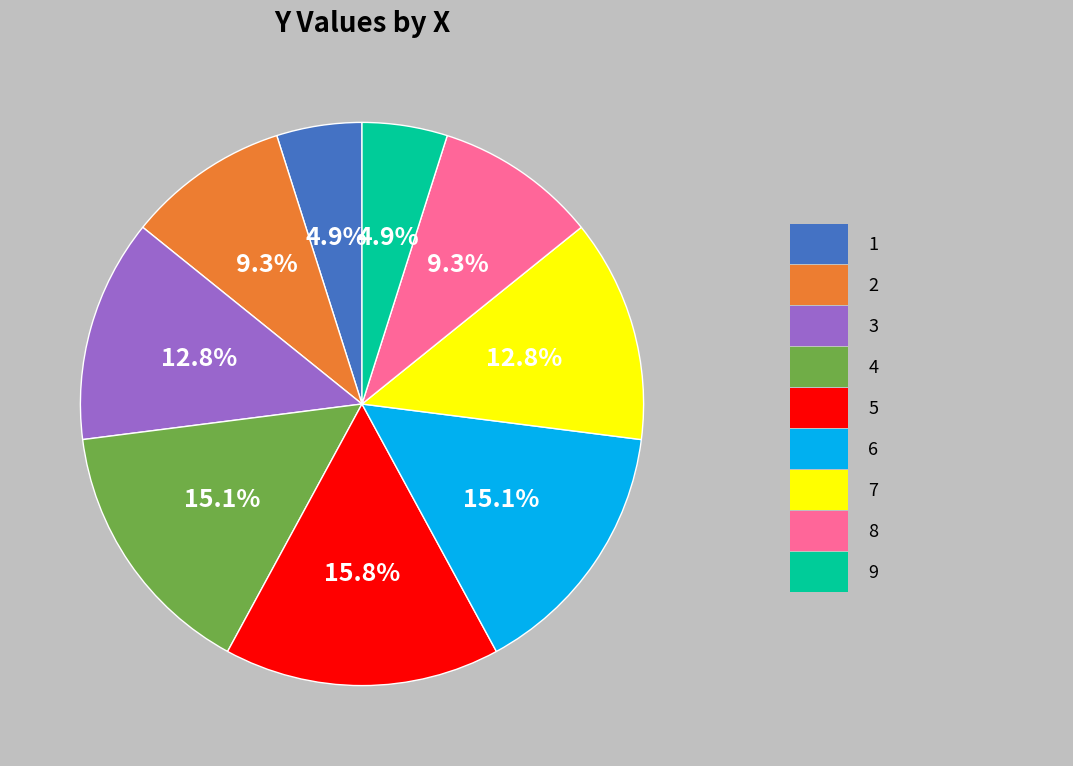

Is there any slice that represents more than half of the pie?

No